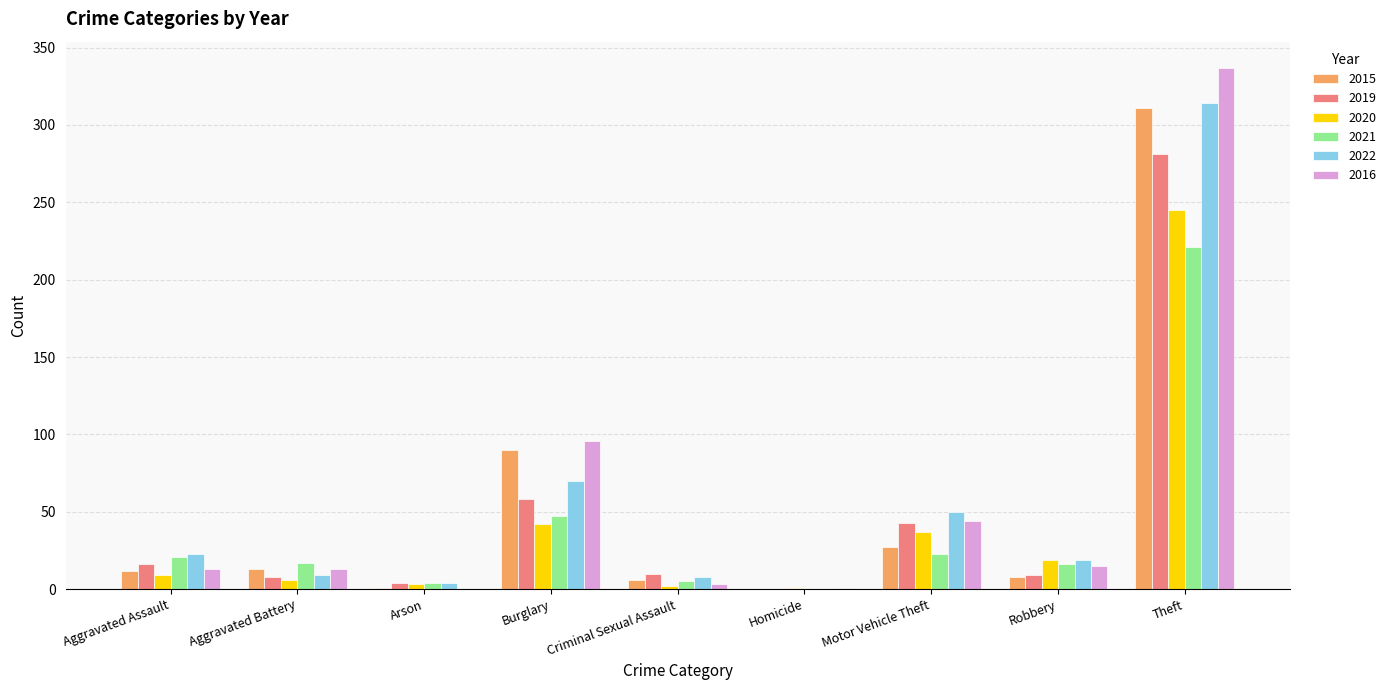

What is the highest value of the 2022 series?

314